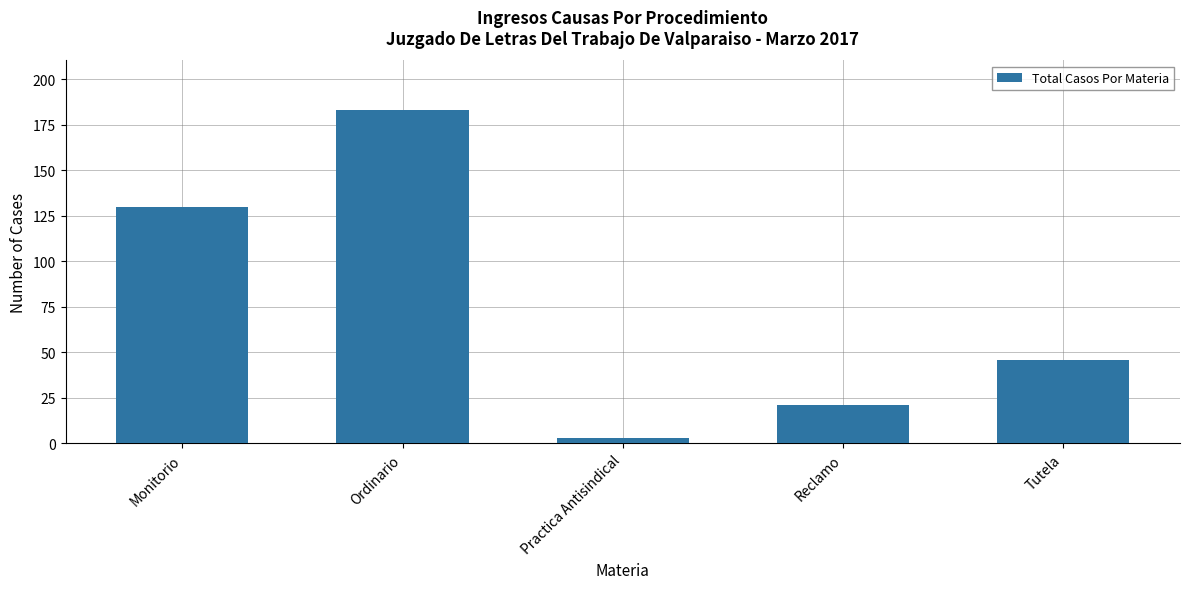

At which label does the data first exceed 46?

Monitorio